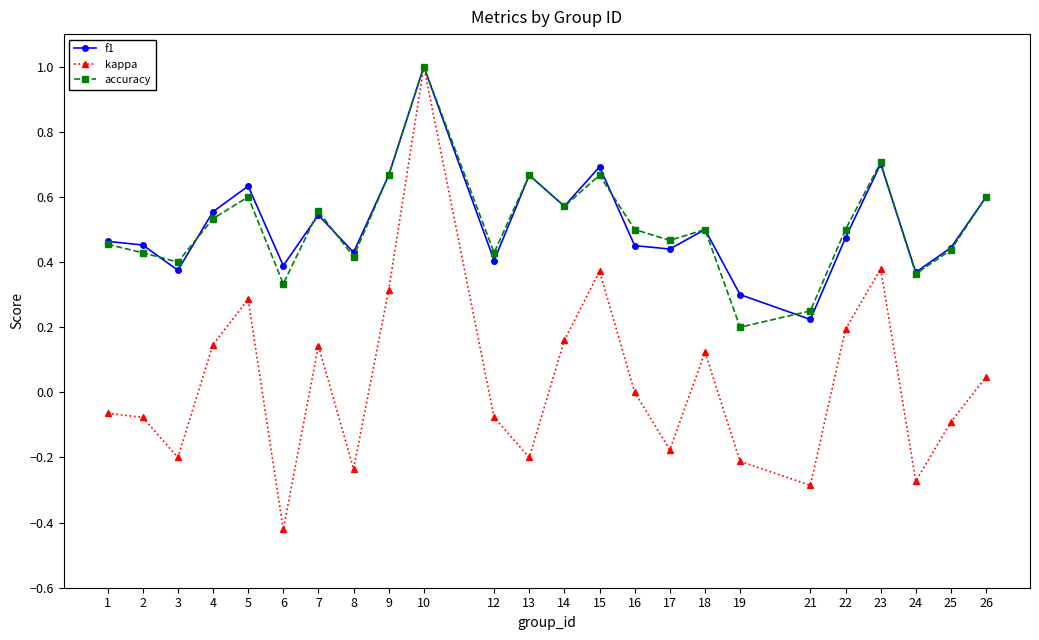

True or false: accuracy has more than 1 interior local peaks.

True